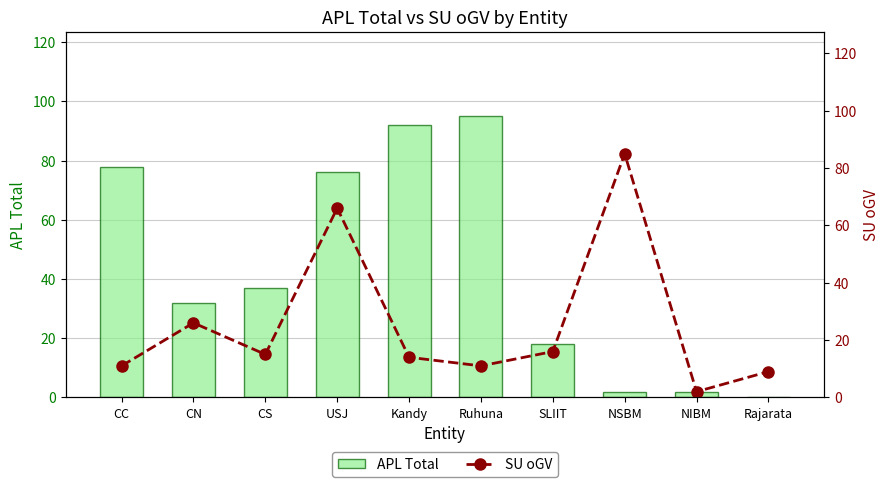

What is the label of the 3rd bar from the right?

NSBM